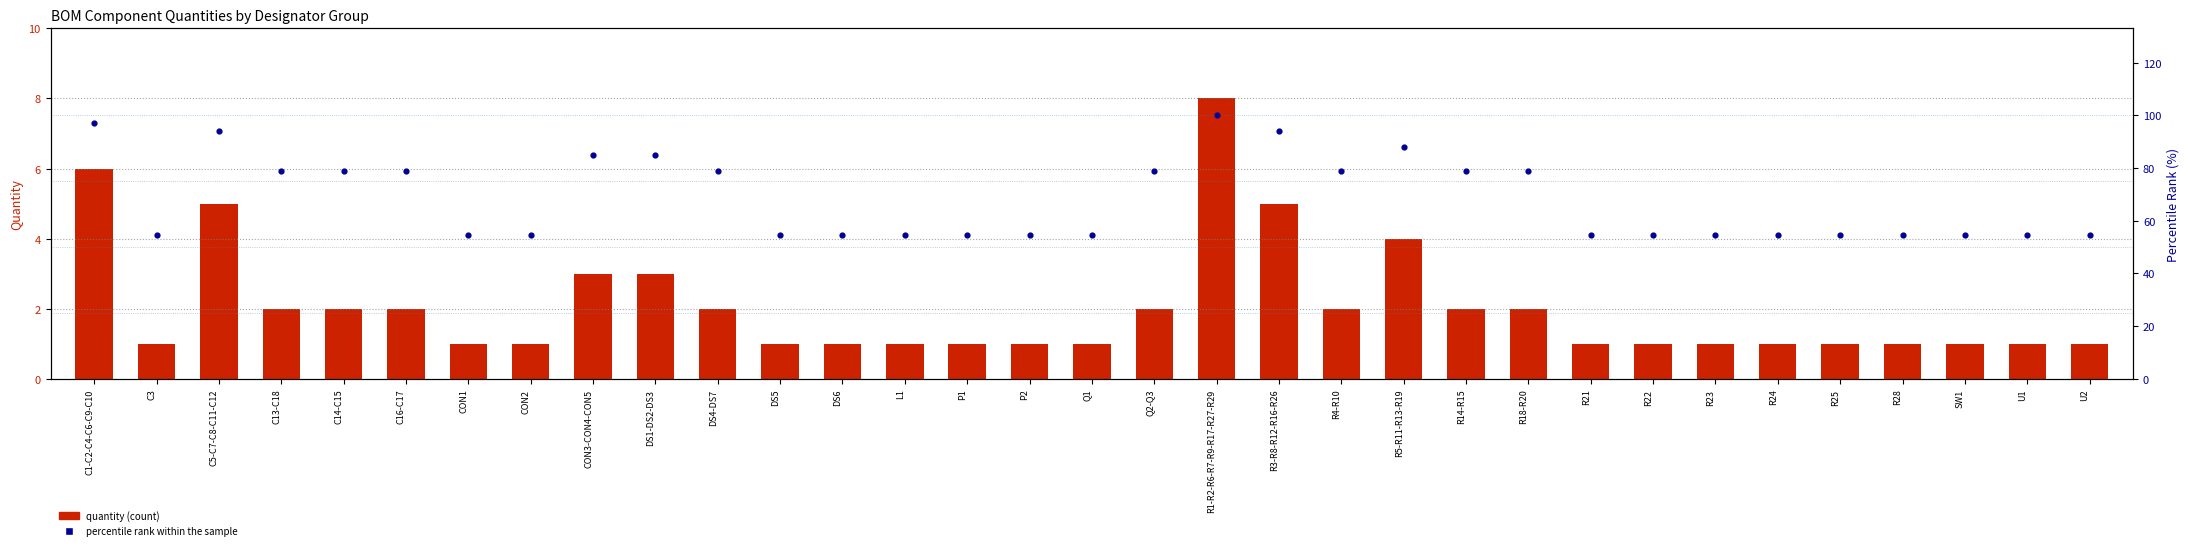

Which series contains the lowest Y value?

quantity